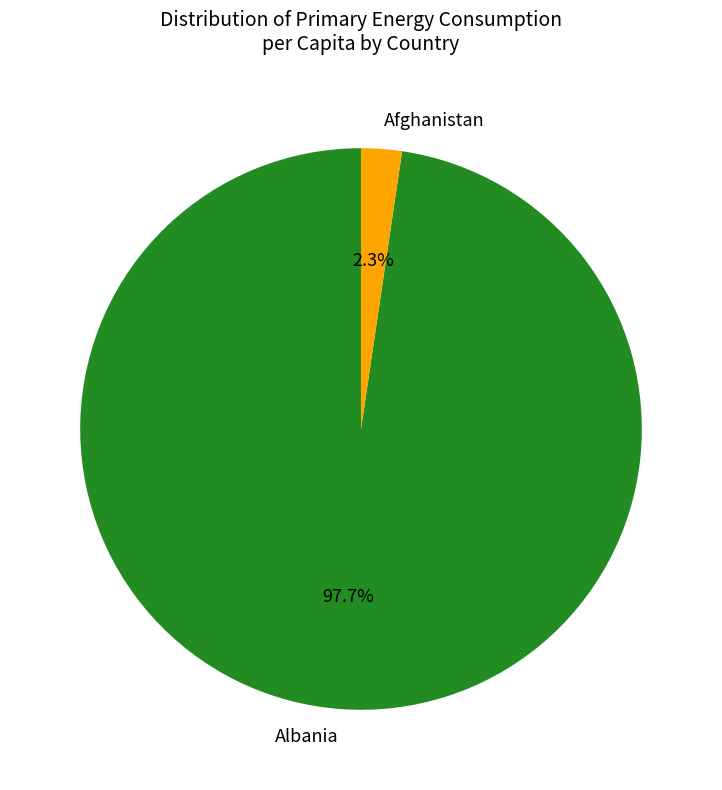

Is the sum of Afghanistan and Albania greater than half?

Yes